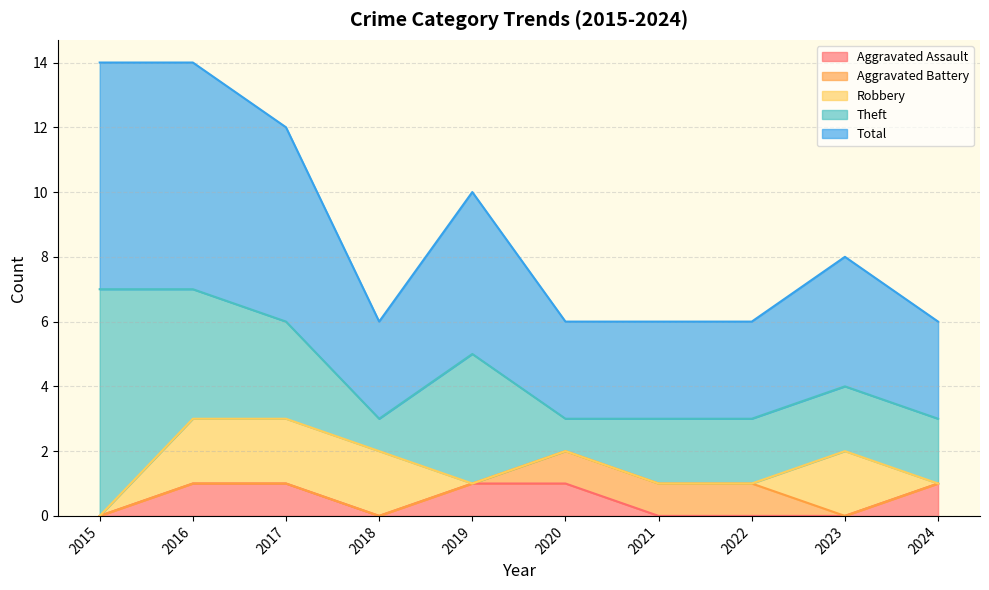

Does the chart have visible grid lines?

Yes